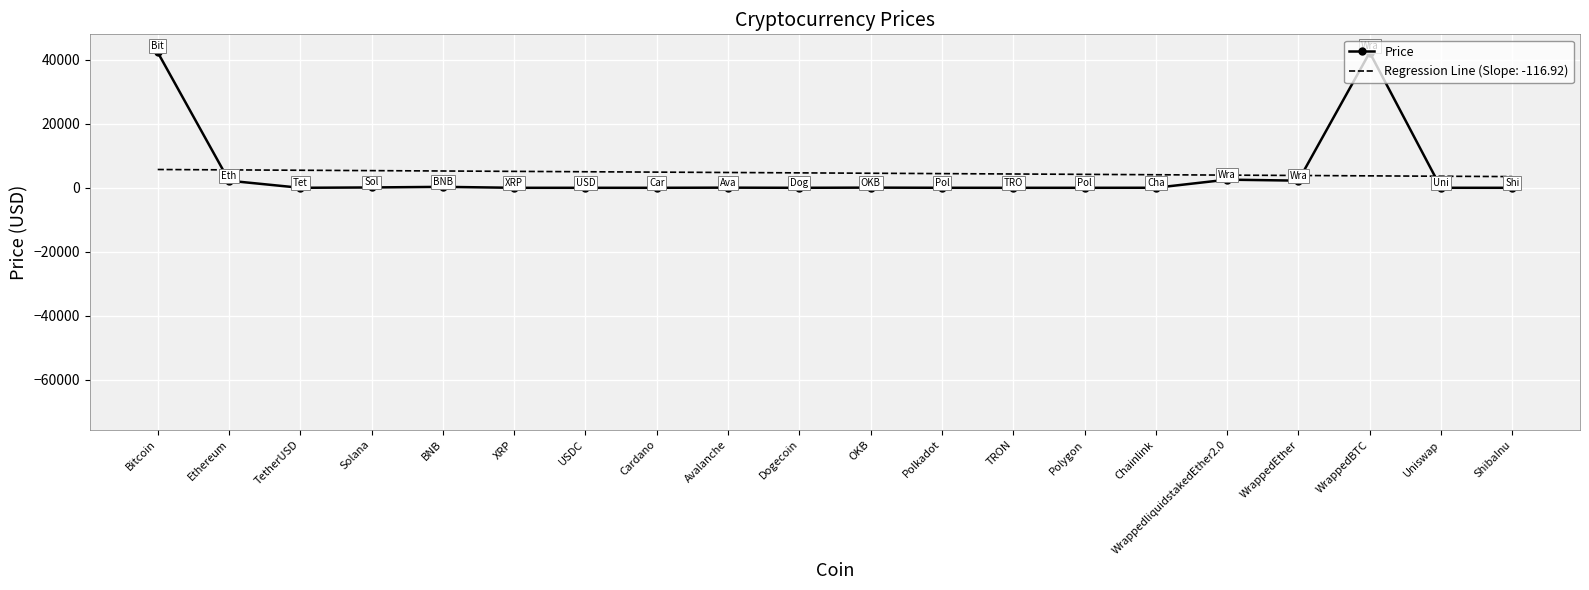

Rank the series by their maximum value, from lowest to highest.

Regression Line (Slope: -116.92), Price